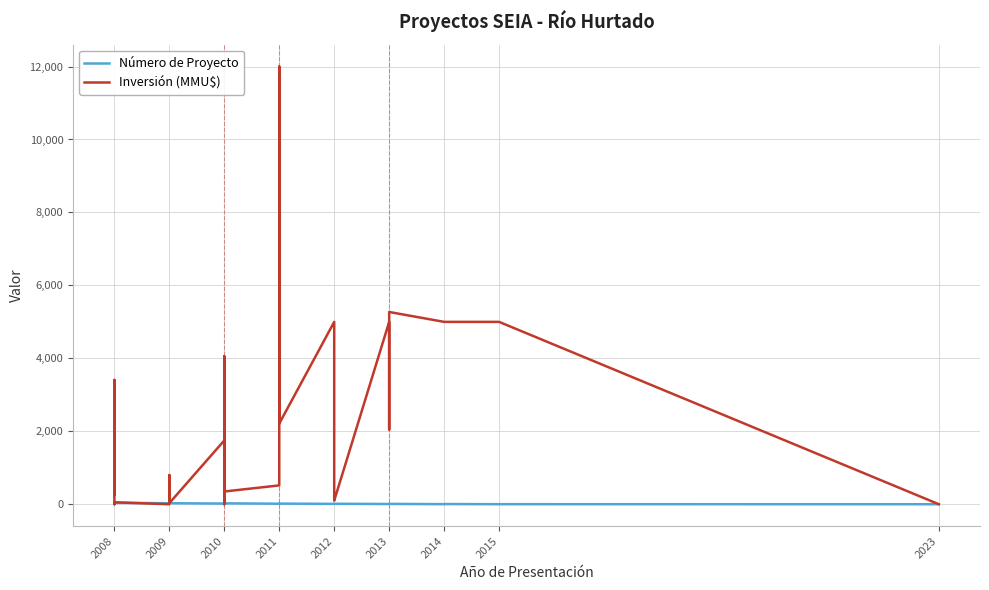

Rank the series by their maximum value, from lowest to highest.

Número de Proyecto, Inversión (MMU$)